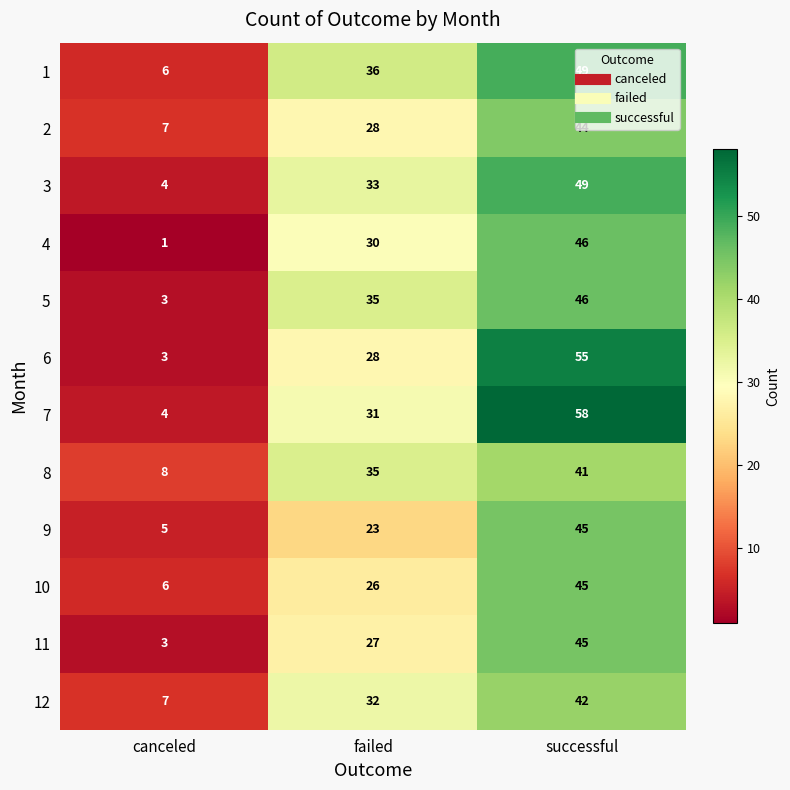

At how many categories does at least one series exceed 22?

2